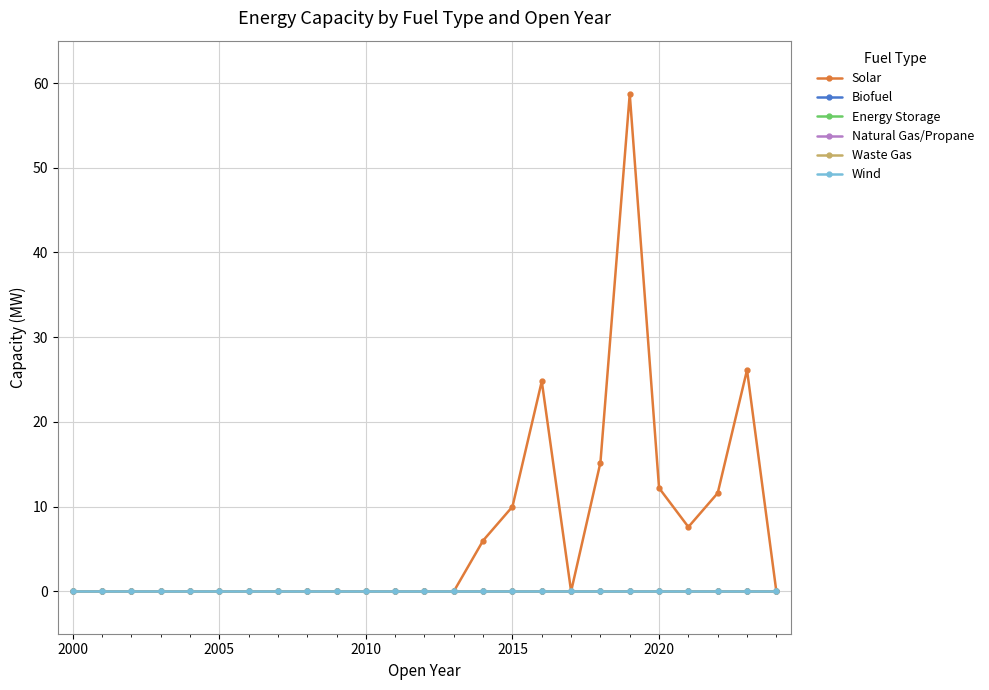

Does the chart have visible grid lines?

Yes